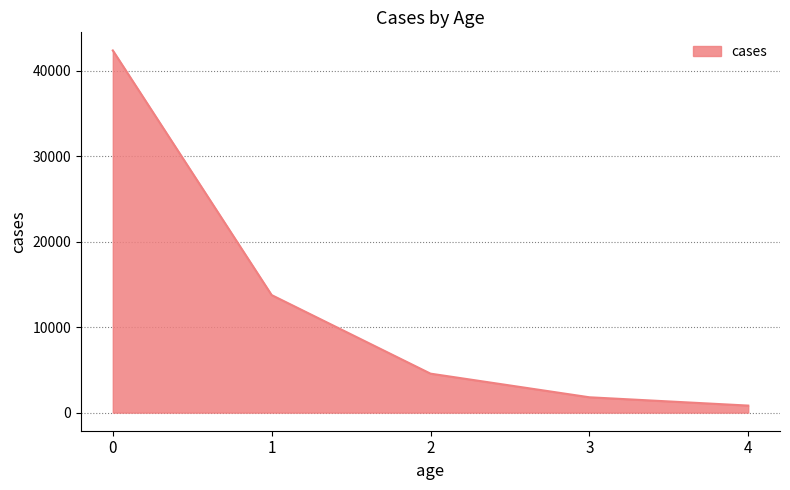

True or false: there are more than 1 points higher than both neighbors.

False